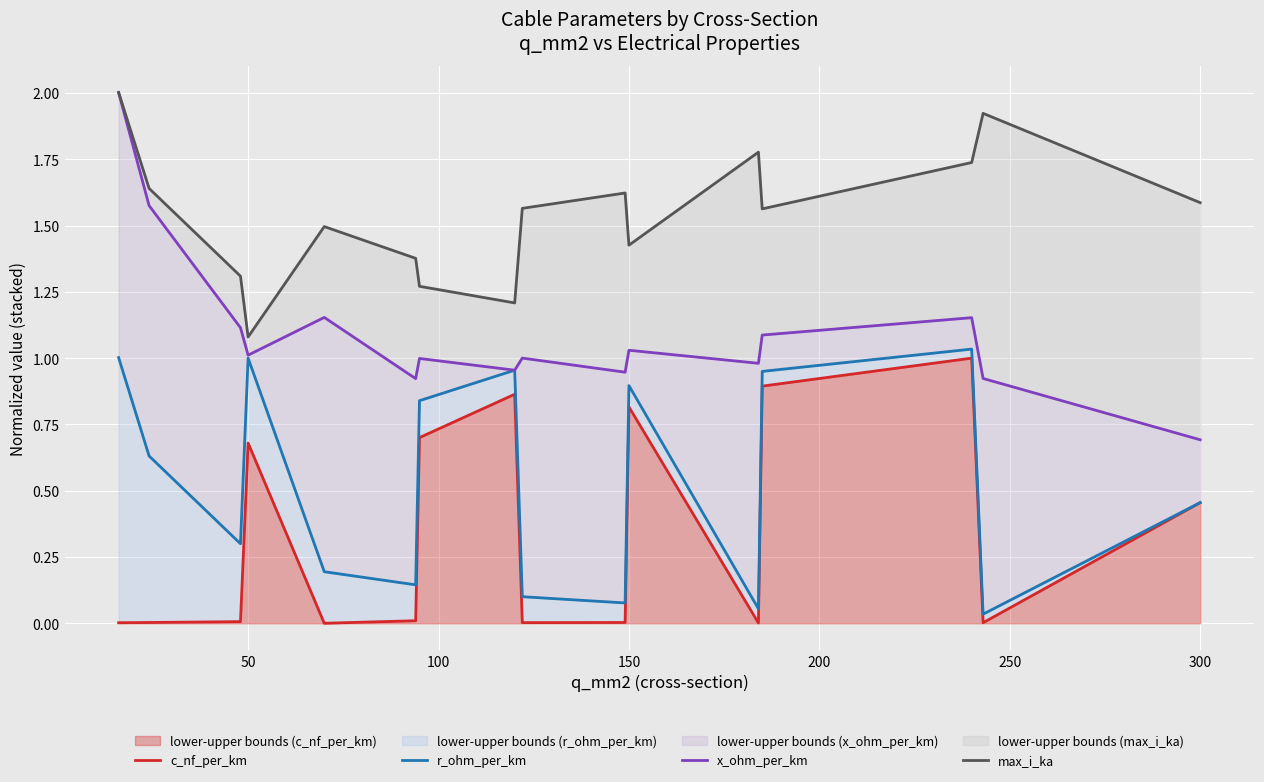

What is the maximum value for lower-upper bounds (c_nf_per_km)?

1.0